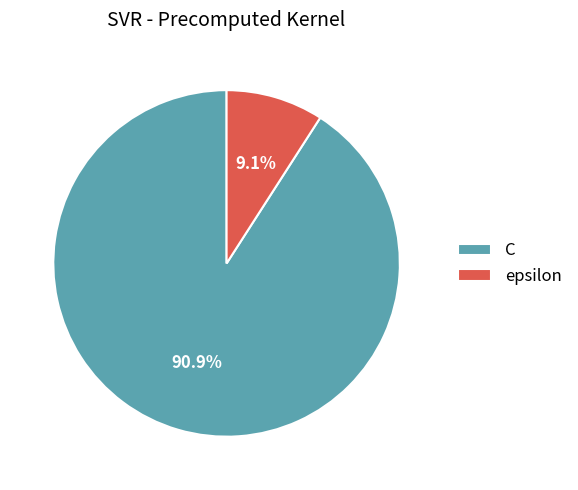

What is the majority slice?

C